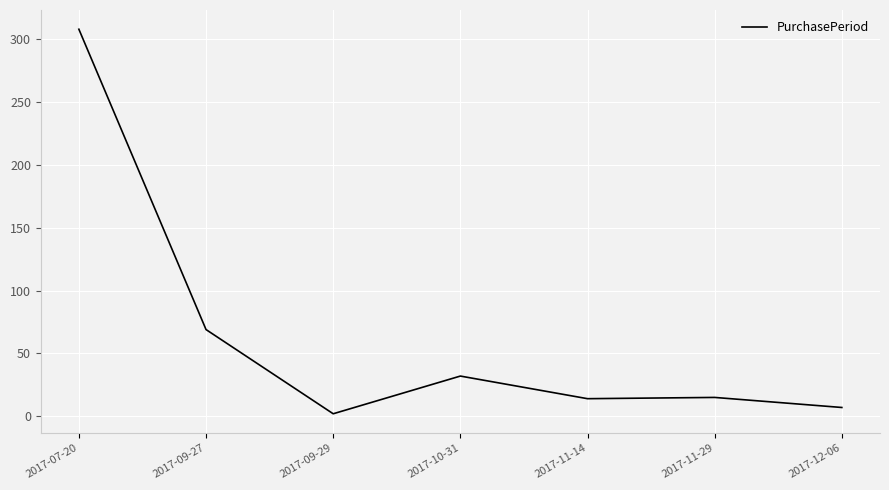

What is the change in value from 2017-09-27 to 2017-11-14?

-55